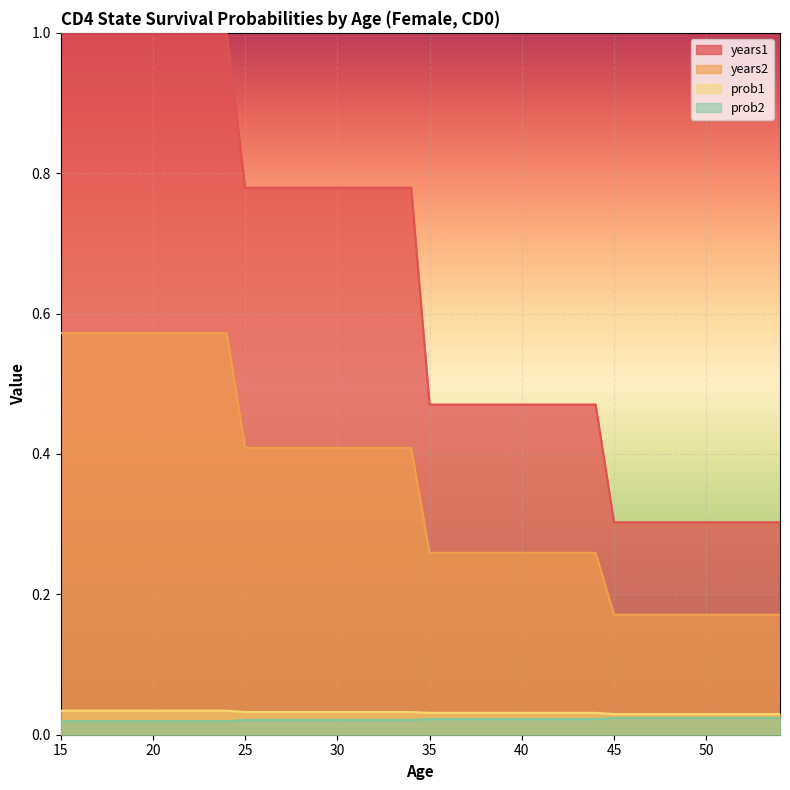

What is the difference between the years2 values at 25 and 19?

0.2